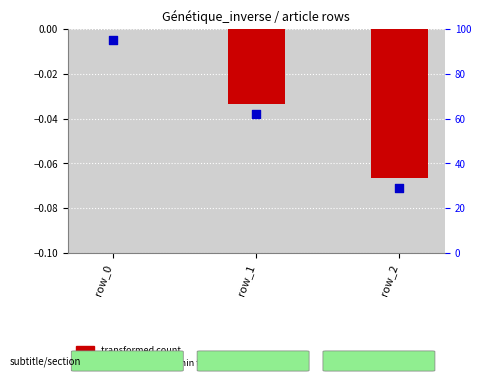

Which series has the widest spread of Y values?

transformed count